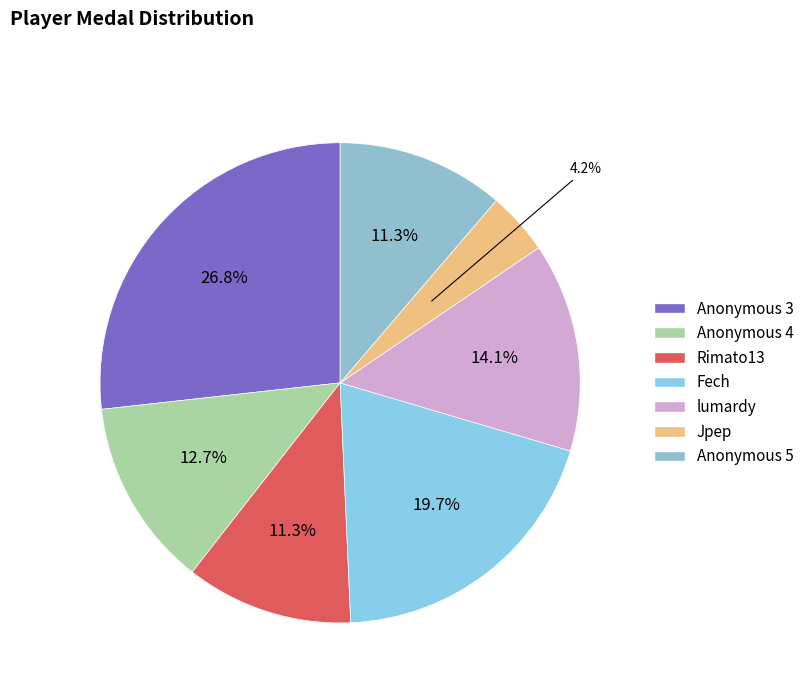

Combined, what portion of the pie is Jpep and Anonymous 3?

31.0%